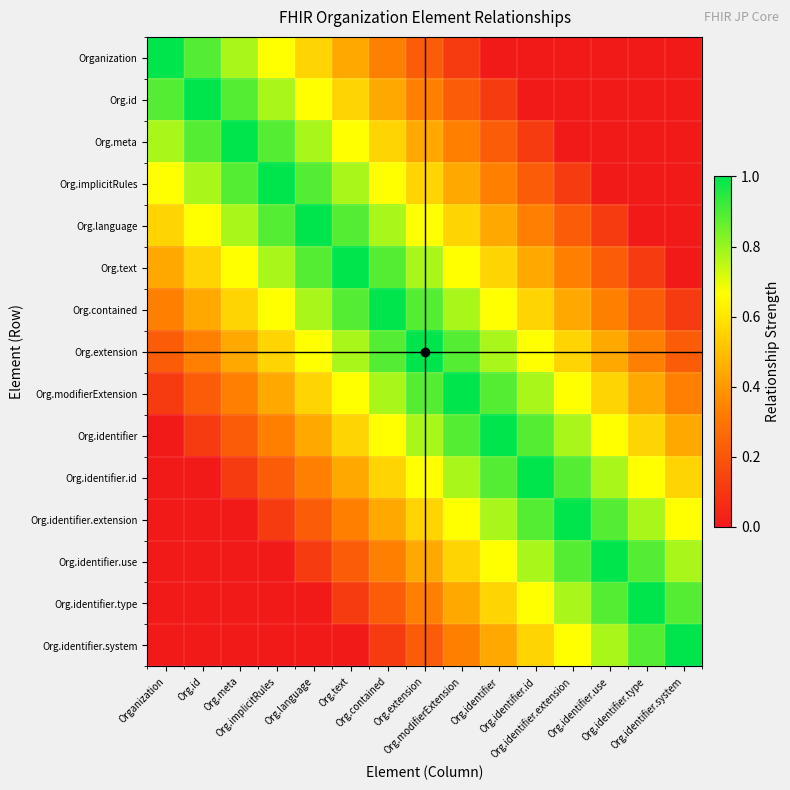

Reading right to left, list all the values displayed in this chart.

Organization: Org.identifier.system=0.0	Org.identifier.type=0.0	Org.identifier.use=0.0	Org.identifier.extension=0.0	Org.identifier.id=0.0	Org.identifier=0.0	Org.modifierExtension=0.1	Org.extension=0.2	Org.contained=0.3	Org.text=0.4	Org.language=0.6	Org.implicitRules=0.7	Org.meta=0.8	Org.id=0.9	Organization=1.0
Org.id: Org.identifier.system=0.0	Org.identifier.type=0.0	Org.identifier.use=0.0	Org.identifier.extension=0.0	Org.identifier.id=0.0	Org.identifier=0.1	Org.modifierExtension=0.2	Org.extension=0.3	Org.contained=0.4	Org.text=0.6	Org.language=0.7	Org.implicitRules=0.8	Org.meta=0.9	Org.id=1.0	Organization=0.9
Org.meta: Org.identifier.system=0.0	Org.identifier.type=0.0	Org.identifier.use=0.0	Org.identifier.extension=0.0	Org.identifier.id=0.1	Org.identifier=0.2	Org.modifierExtension=0.3	Org.extension=0.4	Org.contained=0.6	Org.text=0.7	Org.language=0.8	Org.implicitRules=0.9	Org.meta=1.0	Org.id=0.9	Organization=0.8
Org.implicitRules: Org.identifier.system=0.0	Org.identifier.type=0.0	Org.identifier.use=0.0	Org.identifier.extension=0.1	Org.identifier.id=0.2	Org.identifier=0.3	Org.modifierExtension=0.4	Org.extension=0.6	Org.contained=0.7	Org.text=0.8	Org.language=0.9	Org.implicitRules=1.0	Org.meta=0.9	Org.id=0.8	Organization=0.7
Org.language: Org.identifier.system=0.0	Org.identifier.type=0.0	Org.identifier.use=0.1	Org.identifier.extension=0.2	Org.identifier.id=0.3	Org.identifier=0.4	Org.modifierExtension=0.6	Org.extension=0.7	Org.contained=0.8	Org.text=0.9	Org.language=1.0	Org.implicitRules=0.9	Org.meta=0.8	Org.id=0.7	Organization=0.6
Org.text: Org.identifier.system=0.0	Org.identifier.type=0.1	Org.identifier.use=0.2	Org.identifier.extension=0.3	Org.identifier.id=0.4	Org.identifier=0.6	Org.modifierExtension=0.7	Org.extension=0.8	Org.contained=0.9	Org.text=1.0	Org.language=0.9	Org.implicitRules=0.8	Org.meta=0.7	Org.id=0.6	Organization=0.4
Org.contained: Org.identifier.system=0.1	Org.identifier.type=0.2	Org.identifier.use=0.3	Org.identifier.extension=0.4	Org.identifier.id=0.6	Org.identifier=0.7	Org.modifierExtension=0.8	Org.extension=0.9	Org.contained=1.0	Org.text=0.9	Org.language=0.8	Org.implicitRules=0.7	Org.meta=0.6	Org.id=0.4	Organization=0.3
Org.extension: Org.identifier.system=0.2	Org.identifier.type=0.3	Org.identifier.use=0.4	Org.identifier.extension=0.6	Org.identifier.id=0.7	Org.identifier=0.8	Org.modifierExtension=0.9	Org.extension=1.0	Org.contained=0.9	Org.text=0.8	Org.language=0.7	Org.implicitRules=0.6	Org.meta=0.4	Org.id=0.3	Organization=0.2
Org.modifierExtension: Org.identifier.system=0.3	Org.identifier.type=0.4	Org.identifier.use=0.6	Org.identifier.extension=0.7	Org.identifier.id=0.8	Org.identifier=0.9	Org.modifierExtension=1.0	Org.extension=0.9	Org.contained=0.8	Org.text=0.7	Org.language=0.6	Org.implicitRules=0.4	Org.meta=0.3	Org.id=0.2	Organization=0.1
Org.identifier: Org.identifier.system=0.4	Org.identifier.type=0.6	Org.identifier.use=0.7	Org.identifier.extension=0.8	Org.identifier.id=0.9	Org.identifier=1.0	Org.modifierExtension=0.9	Org.extension=0.8	Org.contained=0.7	Org.text=0.6	Org.language=0.4	Org.implicitRules=0.3	Org.meta=0.2	Org.id=0.1	Organization=0.0
Org.identifier.id: Org.identifier.system=0.6	Org.identifier.type=0.7	Org.identifier.use=0.8	Org.identifier.extension=0.9	Org.identifier.id=1.0	Org.identifier=0.9	Org.modifierExtension=0.8	Org.extension=0.7	Org.contained=0.6	Org.text=0.4	Org.language=0.3	Org.implicitRules=0.2	Org.meta=0.1	Org.id=0.0	Organization=0.0
Org.identifier.extension: Org.identifier.system=0.7	Org.identifier.type=0.8	Org.identifier.use=0.9	Org.identifier.extension=1.0	Org.identifier.id=0.9	Org.identifier=0.8	Org.modifierExtension=0.7	Org.extension=0.6	Org.contained=0.4	Org.text=0.3	Org.language=0.2	Org.implicitRules=0.1	Org.meta=0.0	Org.id=0.0	Organization=0.0
Org.identifier.use: Org.identifier.system=0.8	Org.identifier.type=0.9	Org.identifier.use=1.0	Org.identifier.extension=0.9	Org.identifier.id=0.8	Org.identifier=0.7	Org.modifierExtension=0.6	Org.extension=0.4	Org.contained=0.3	Org.text=0.2	Org.language=0.1	Org.implicitRules=0.0	Org.meta=0.0	Org.id=0.0	Organization=0.0
Org.identifier.type: Org.identifier.system=0.9	Org.identifier.type=1.0	Org.identifier.use=0.9	Org.identifier.extension=0.8	Org.identifier.id=0.7	Org.identifier=0.6	Org.modifierExtension=0.4	Org.extension=0.3	Org.contained=0.2	Org.text=0.1	Org.language=0.0	Org.implicitRules=0.0	Org.meta=0.0	Org.id=0.0	Organization=0.0
Org.identifier.system: Org.identifier.system=1.0	Org.identifier.type=0.9	Org.identifier.use=0.8	Org.identifier.extension=0.7	Org.identifier.id=0.6	Org.identifier=0.4	Org.modifierExtension=0.3	Org.extension=0.2	Org.contained=0.1	Org.text=0.0	Org.language=0.0	Org.implicitRules=0.0	Org.meta=0.0	Org.id=0.0	Organization=0.0